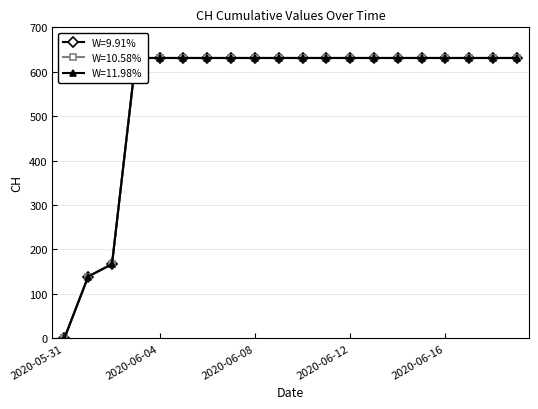

The W=11.98% series shows 631 at 2020-06-16. True or false?

True